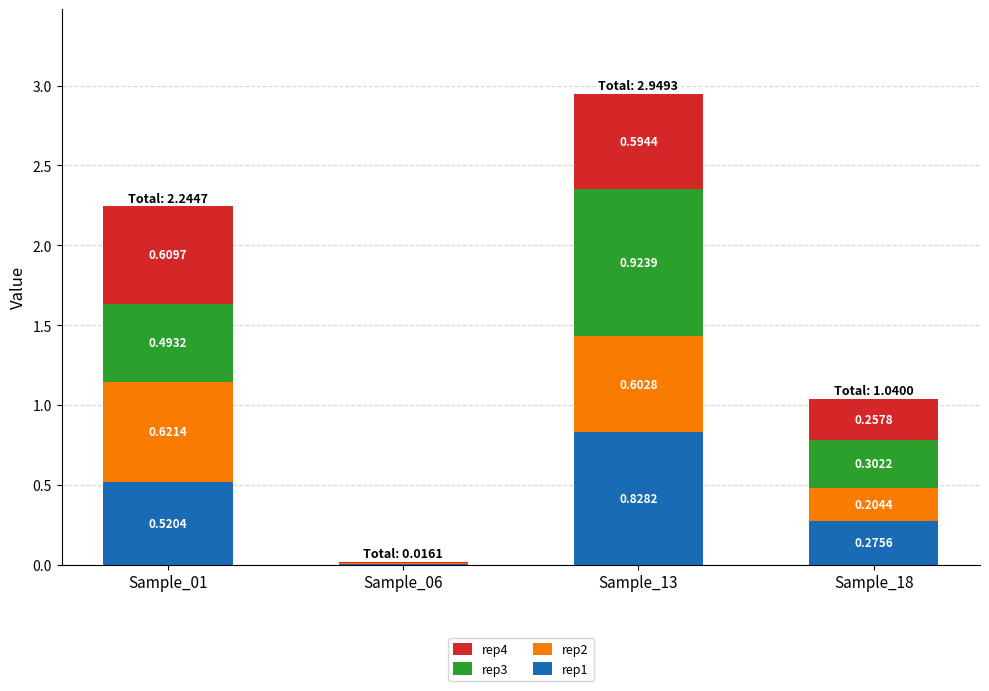

What is the total value across all series at Sample_01?

2.2